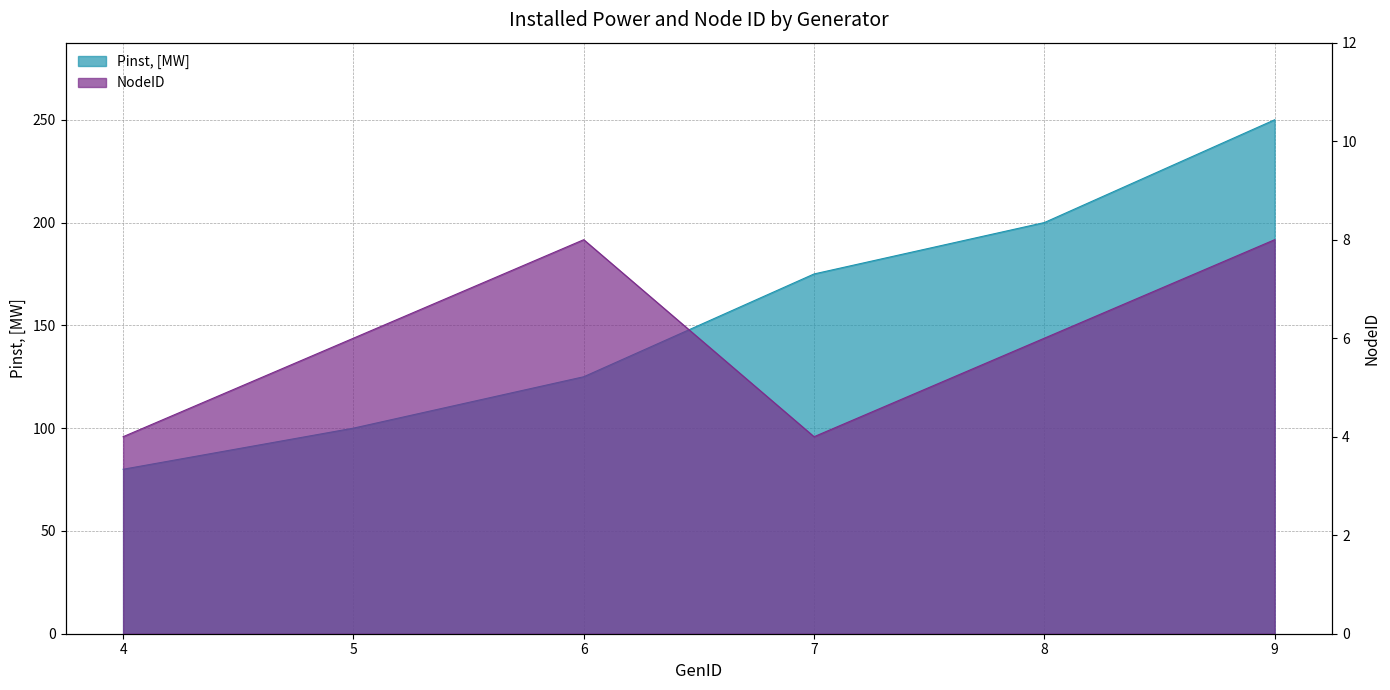

What are all the series names shown in the legend?

Pinst, [MW], NodeID